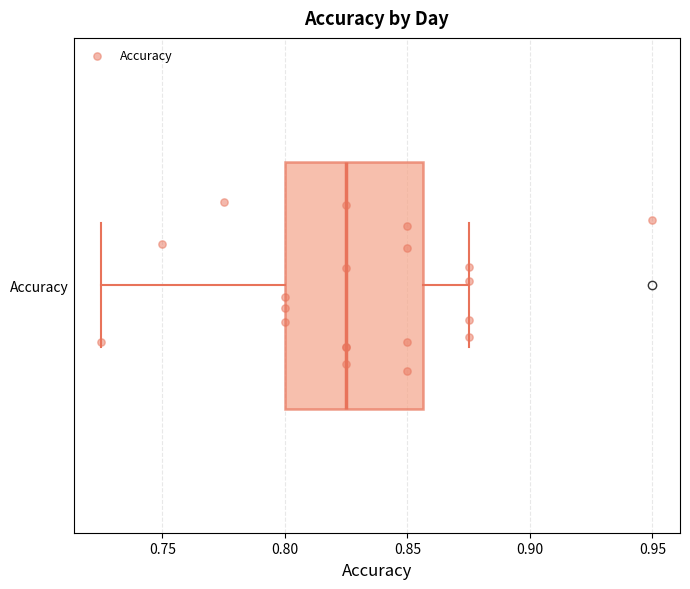

Read this box plot against the x-axis: the position of the median line, the range covered by the box, and the ends of both whiskers. The values are not printed on the chart, so give them approximately, as read against the axis.

median 0.825, box 0.800 to 0.855, whiskers 0.725 to 0.875